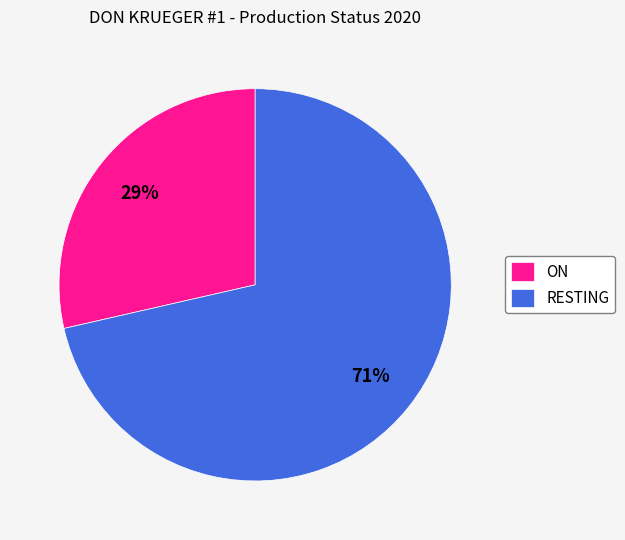

Rank the categories by value from highest to lowest.

RESTING, ON